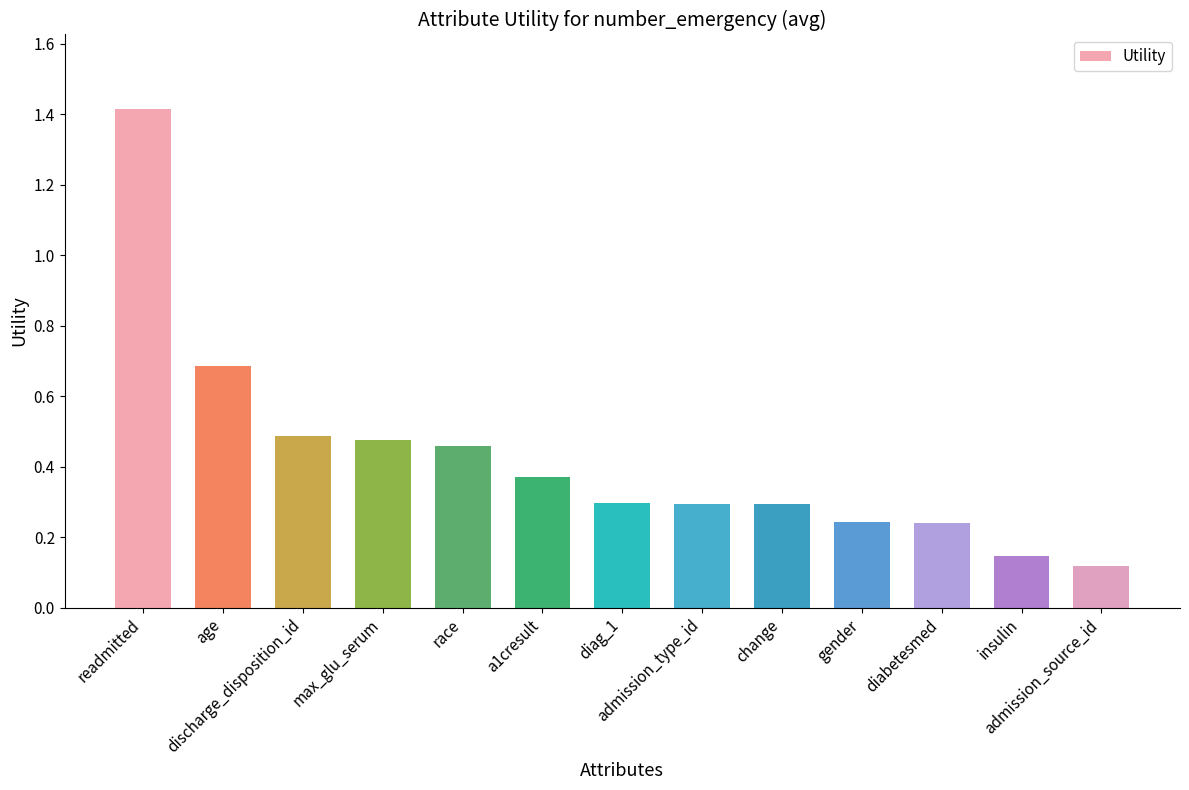

Does the chart contain any negative values?

No